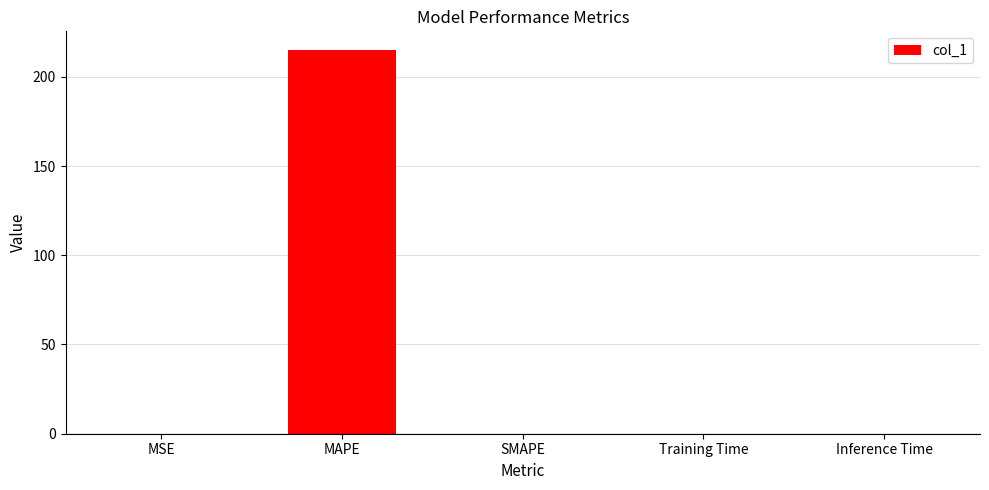

Are the bars grouped side by side (vs. stacked)?

No